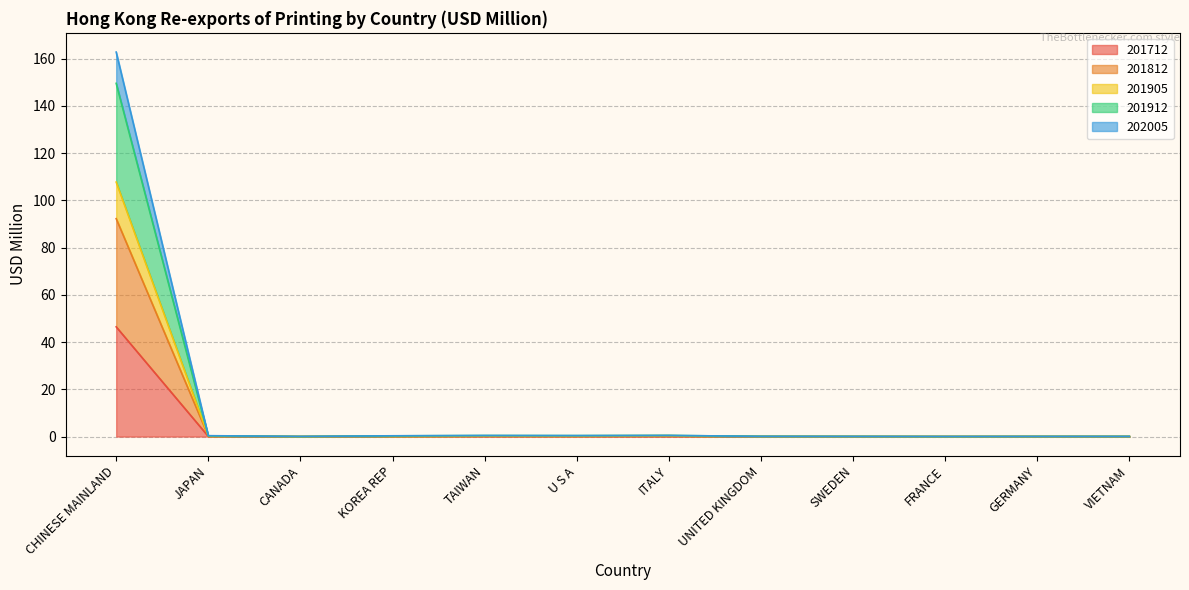

The 202005 series shows 0.4 at ITALY. True or false?

True